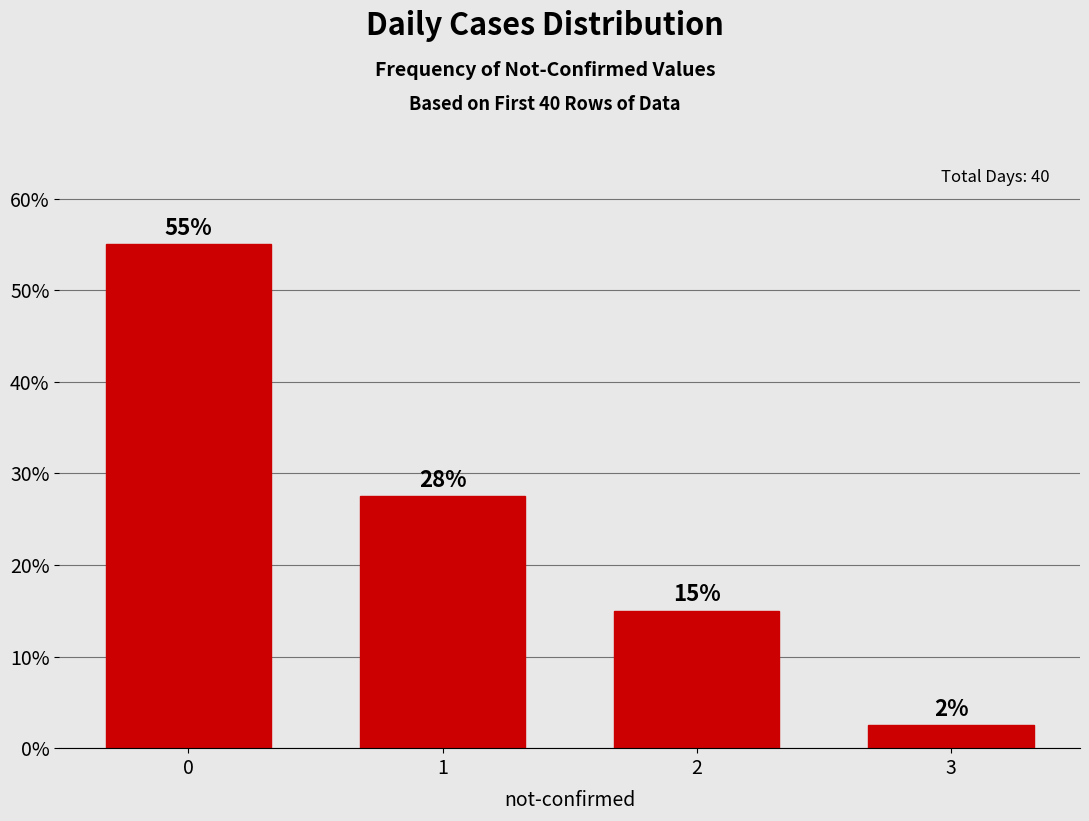

What is the difference between the values at 0 and 2?

40.0